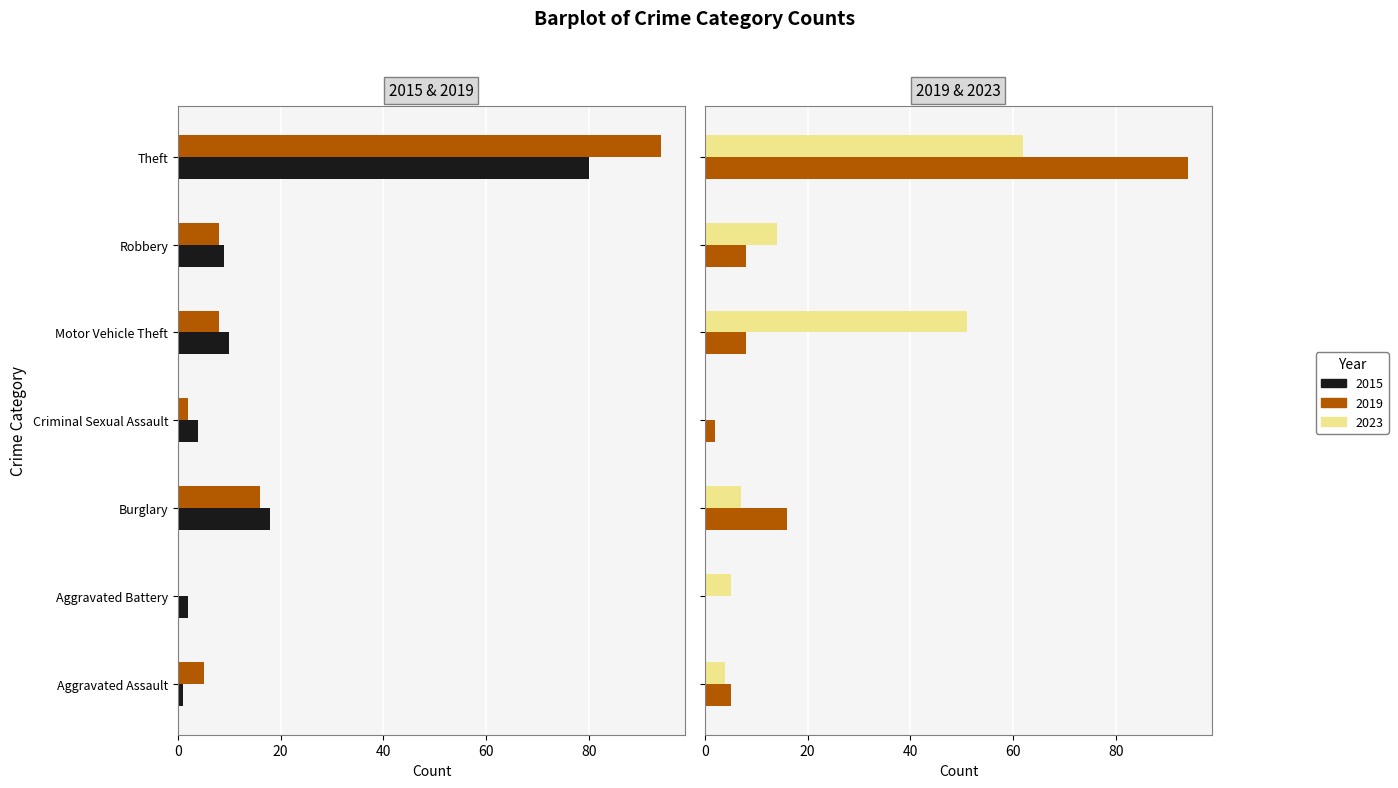

At which label does 2023 reach its minimum?

Criminal Sexual Assault